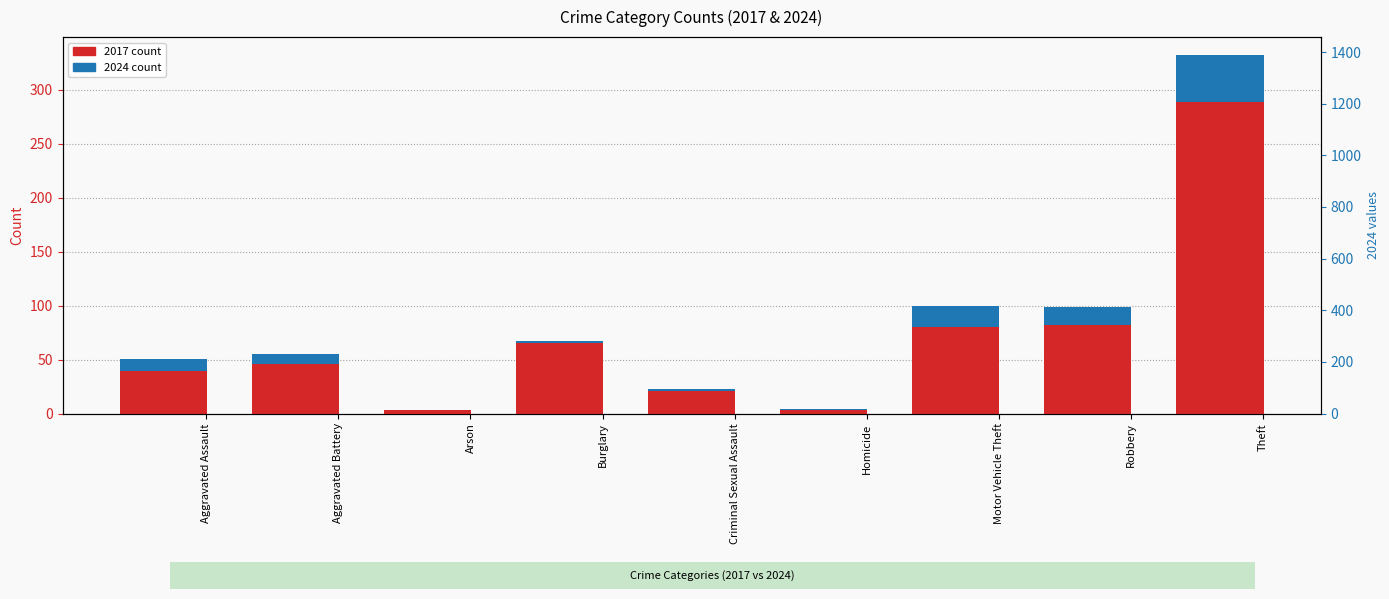

True or false: 2024 count has a value of 1.1 at Homicide.

True